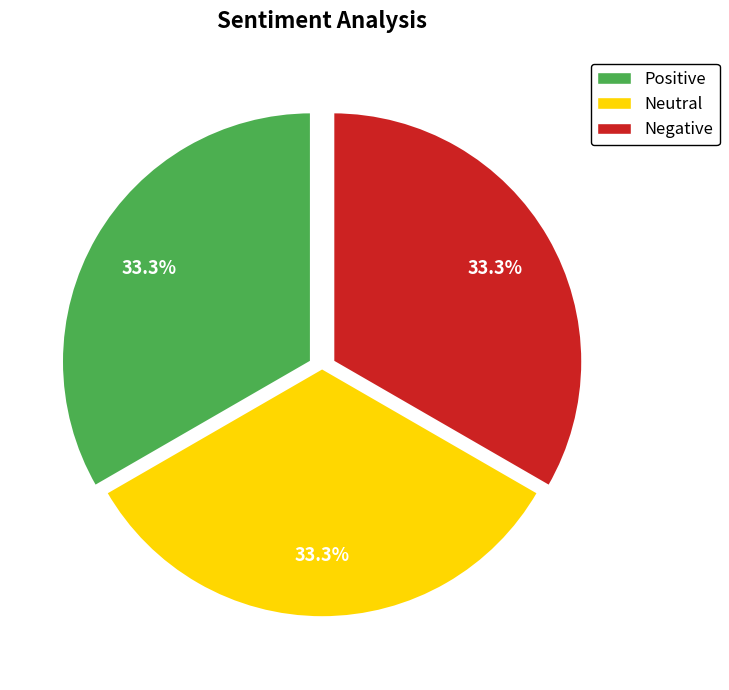

Count the number of slices in the pie.

3